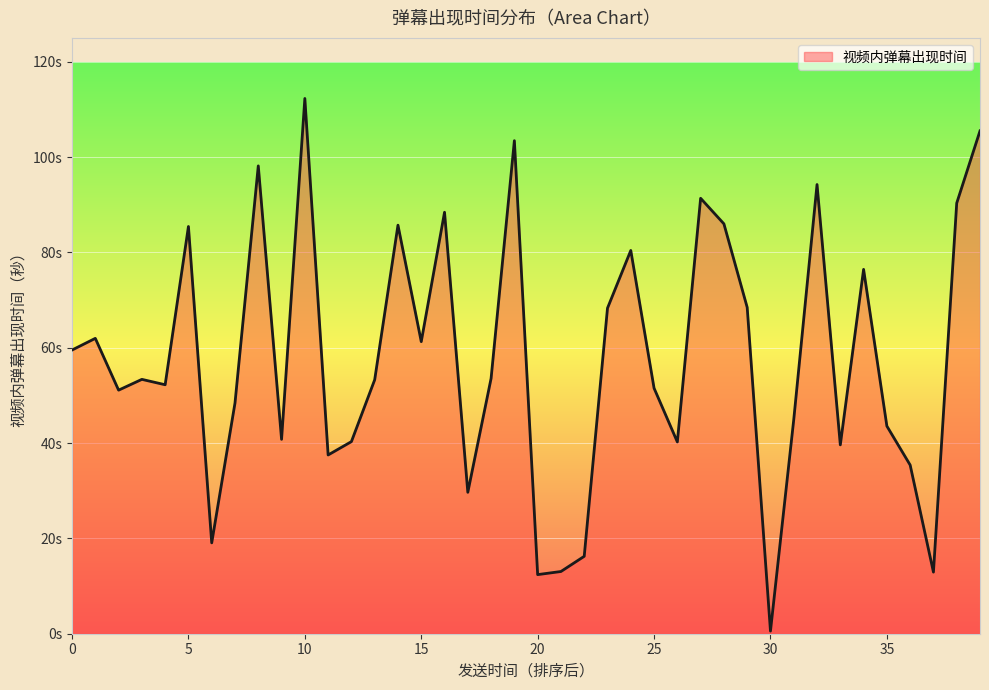

Does the chart have visible grid lines?

Yes